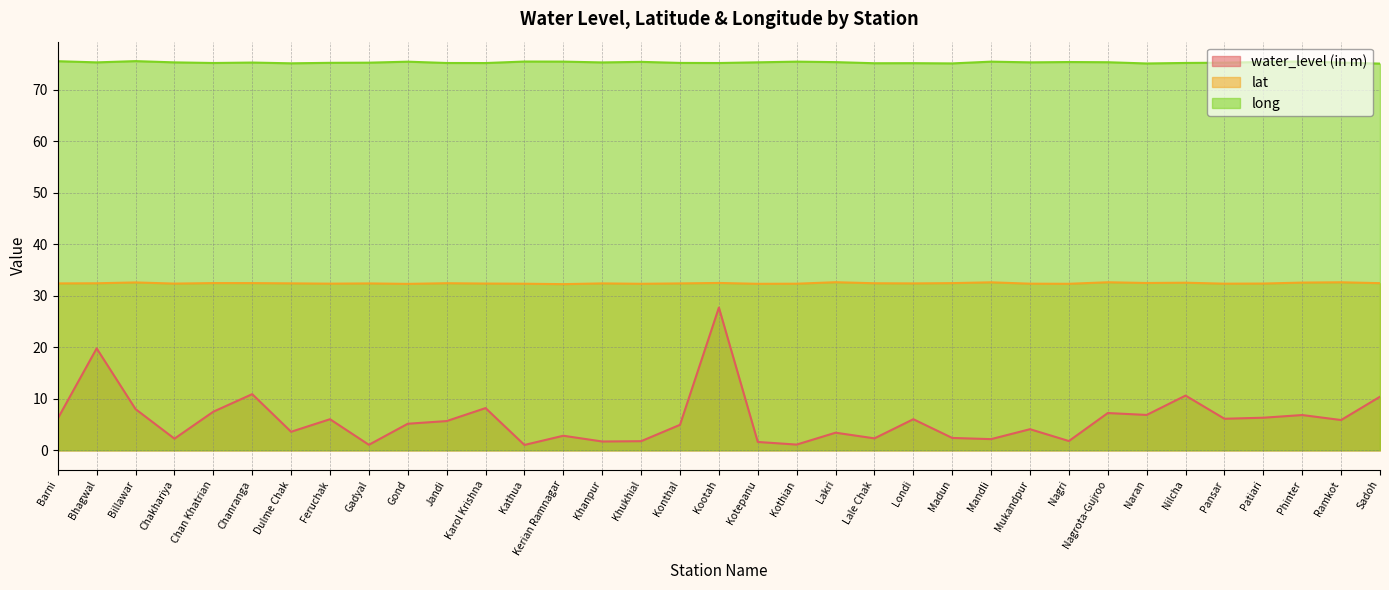

How many values in the water_level (in m) series exceed 5?

19